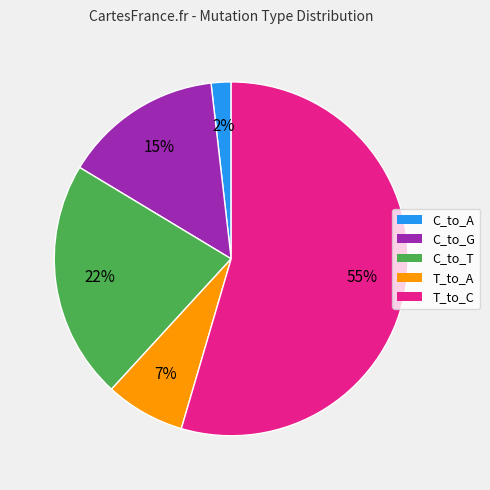

To the nearest percent, what is the average slice percentage?

20%